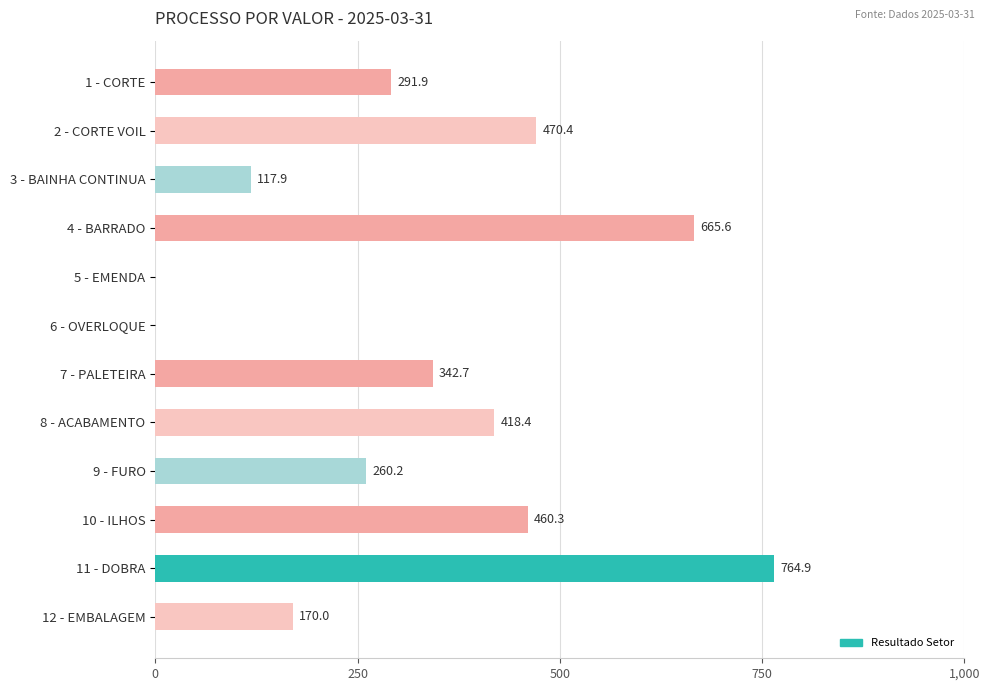

What is the approximate value at 3 - BAINHA CONTINUA?

117.9